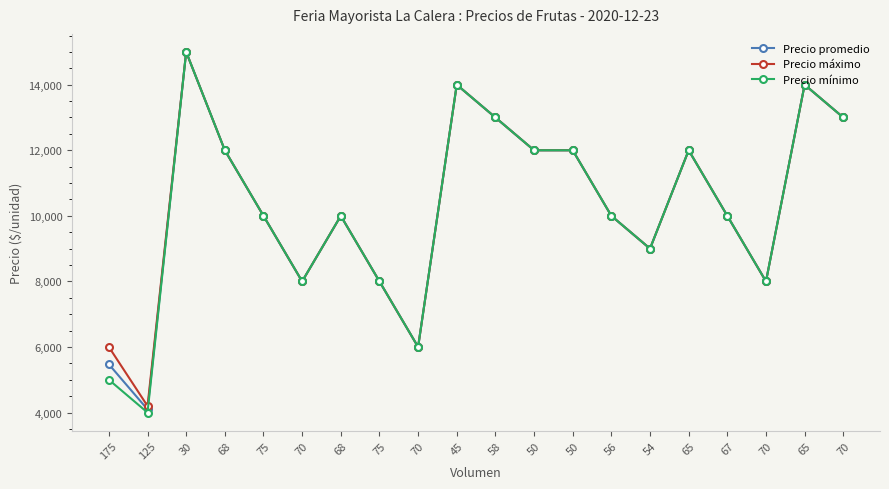

What are all the series names shown in the legend?

Precio promedio, Precio máximo, Precio mínimo